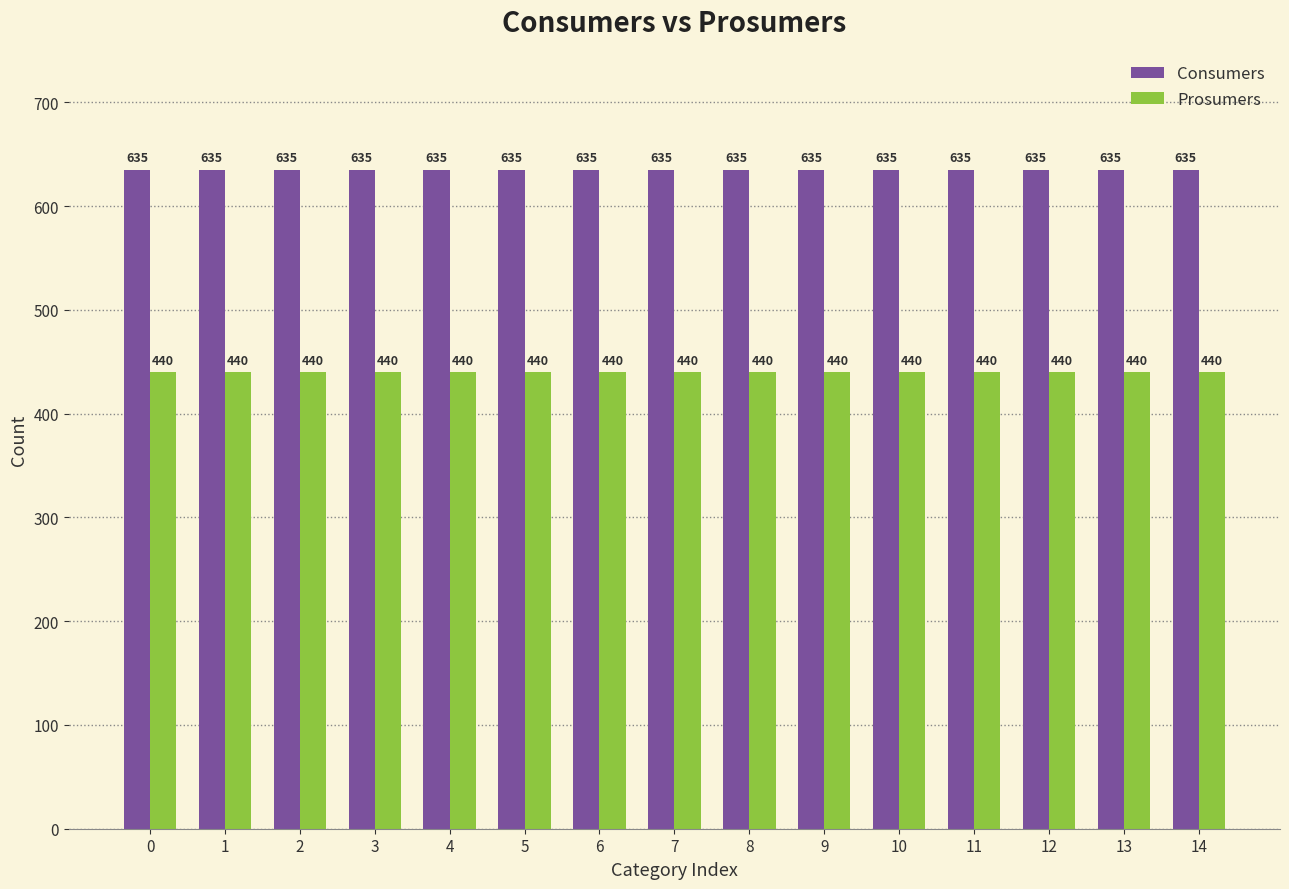

What is the difference between the highest and lowest values at 13?

195